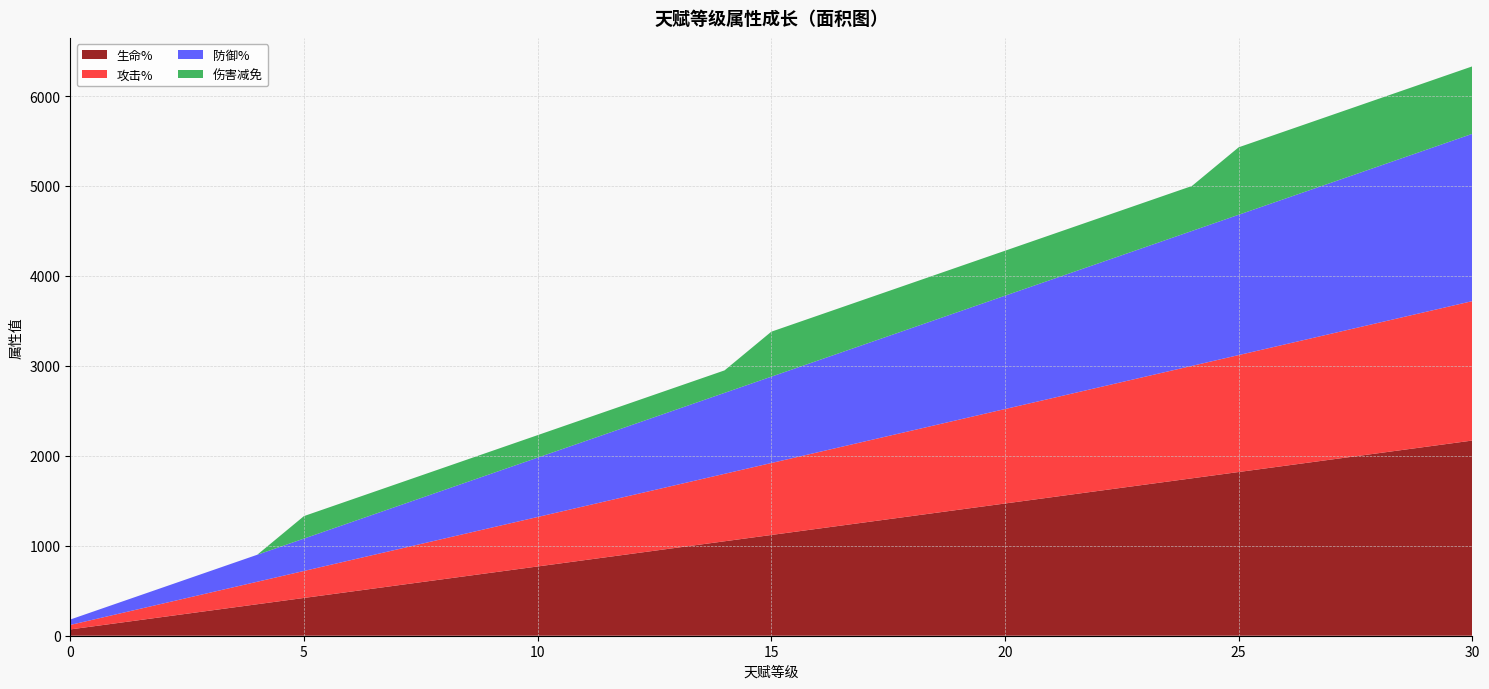

Reading left to right, transcribe all the data shown in this chart.

生命%: 0=70	1=140	2=210	3=280	4=350	5=420	6=490	7=560	8=630	9=700	10=770	11=840	12=910	13=980	14=1050	15=1120	16=1190	17=1260	18=1330	19=1400	20=1470	21=1540	22=1610	23=1680	24=1750	25=1820	26=1890	27=1960	28=2030	29=2100	30=2170
攻击%: 0=50	1=100	2=150	3=200	4=250	5=300	6=350	7=400	8=450	9=500	10=550	11=600	12=650	13=700	14=750	15=800	16=850	17=900	18=950	19=1000	20=1050	21=1100	22=1150	23=1200	24=1250	25=1300	26=1350	27=1400	28=1450	29=1500	30=1550
防御%: 0=60	1=120	2=180	3=240	4=300	5=360	6=420	7=480	8=540	9=600	10=660	11=720	12=780	13=840	14=900	15=960	16=1020	17=1080	18=1140	19=1200	20=1260	21=1320	22=1380	23=1440	24=1500	25=1560	26=1620	27=1680	28=1740	29=1800	30=1860
伤害减免: 0=0	1=0	2=0	3=0	4=0	5=250	6=250	7=250	8=250	9=250	10=250	11=250	12=250	13=250	14=250	15=500	16=500	17=500	18=500	19=500	20=500	21=500	22=500	23=500	24=500	25=750	26=750	27=750	28=750	29=750	30=750